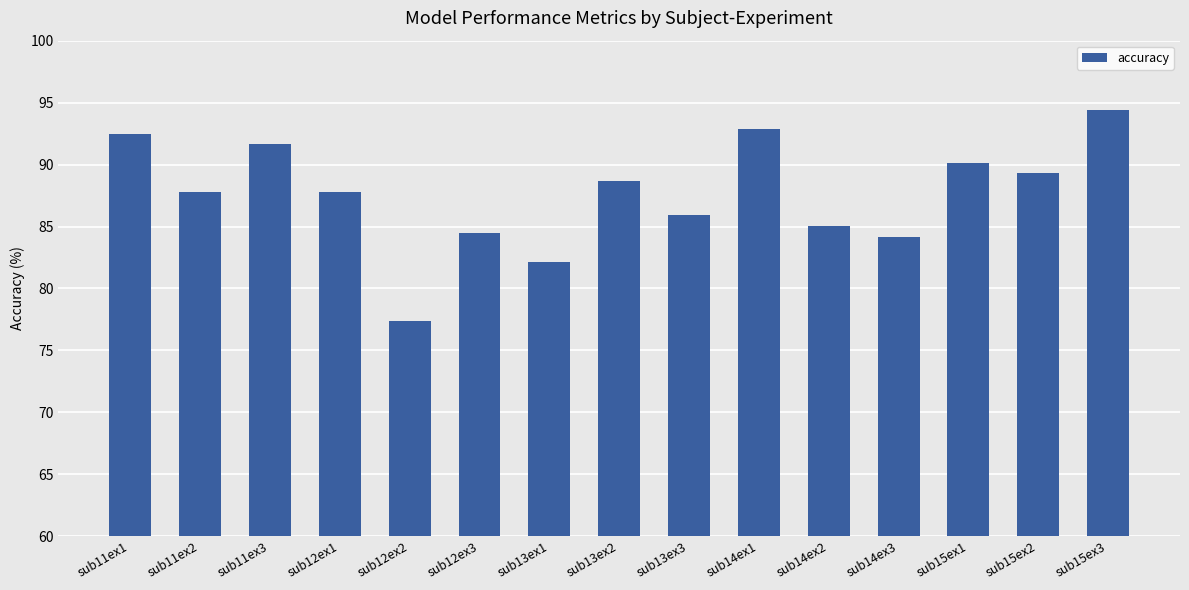

What is the change in value from sub11ex1 to sub12ex3?

-8.0